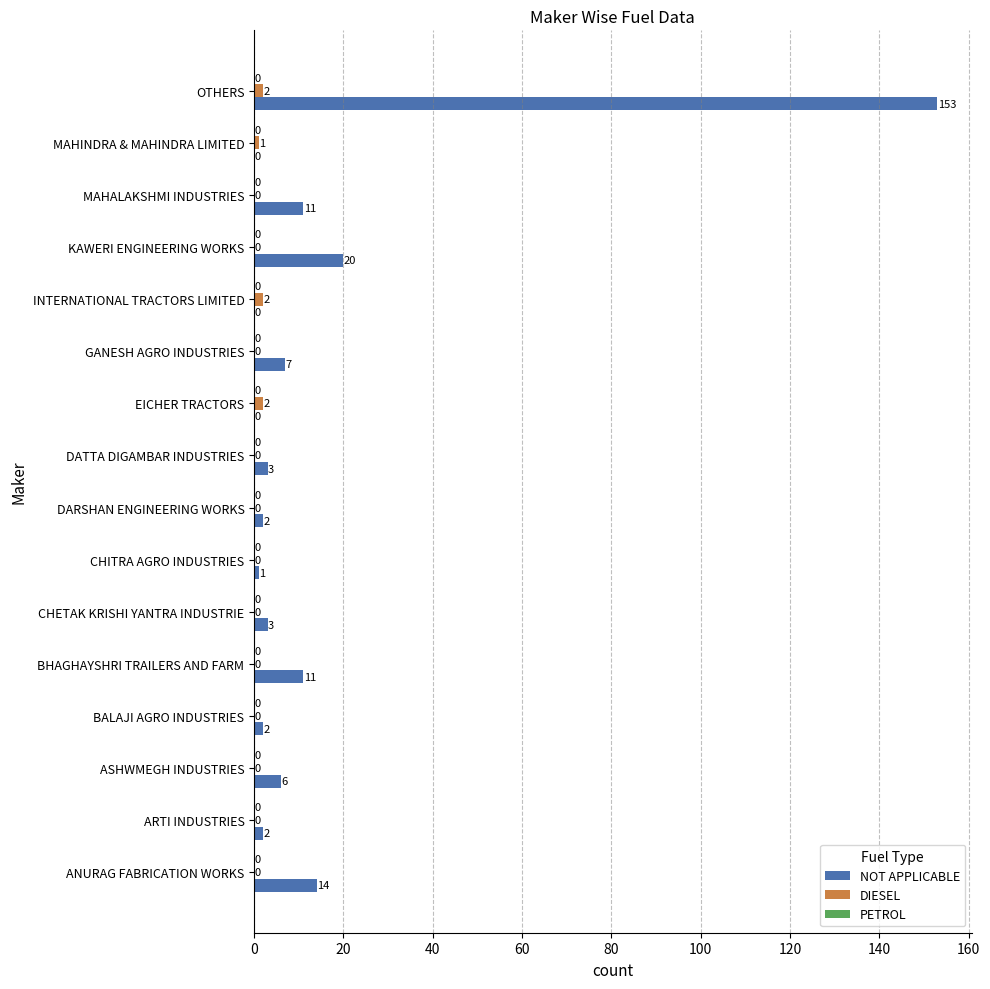

Which series changed the most between BHAGHAYSHRI TRAILERS AND FARM and DATTA DIGAMBAR INDUSTRIES?

NOT APPLICABLE